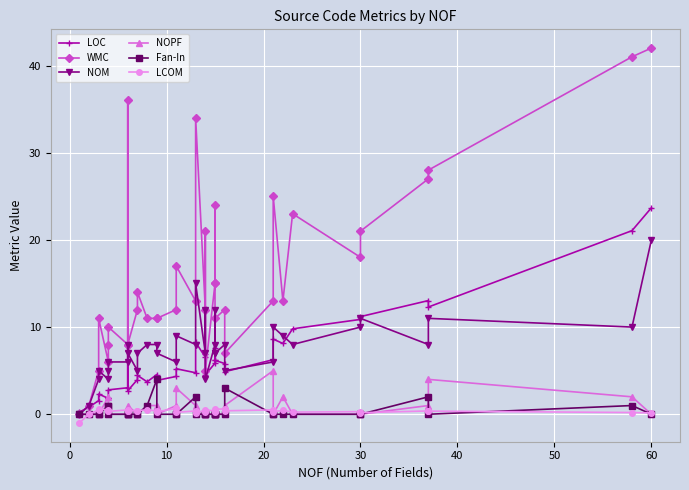

What is the maximum value for NOM?

20.0